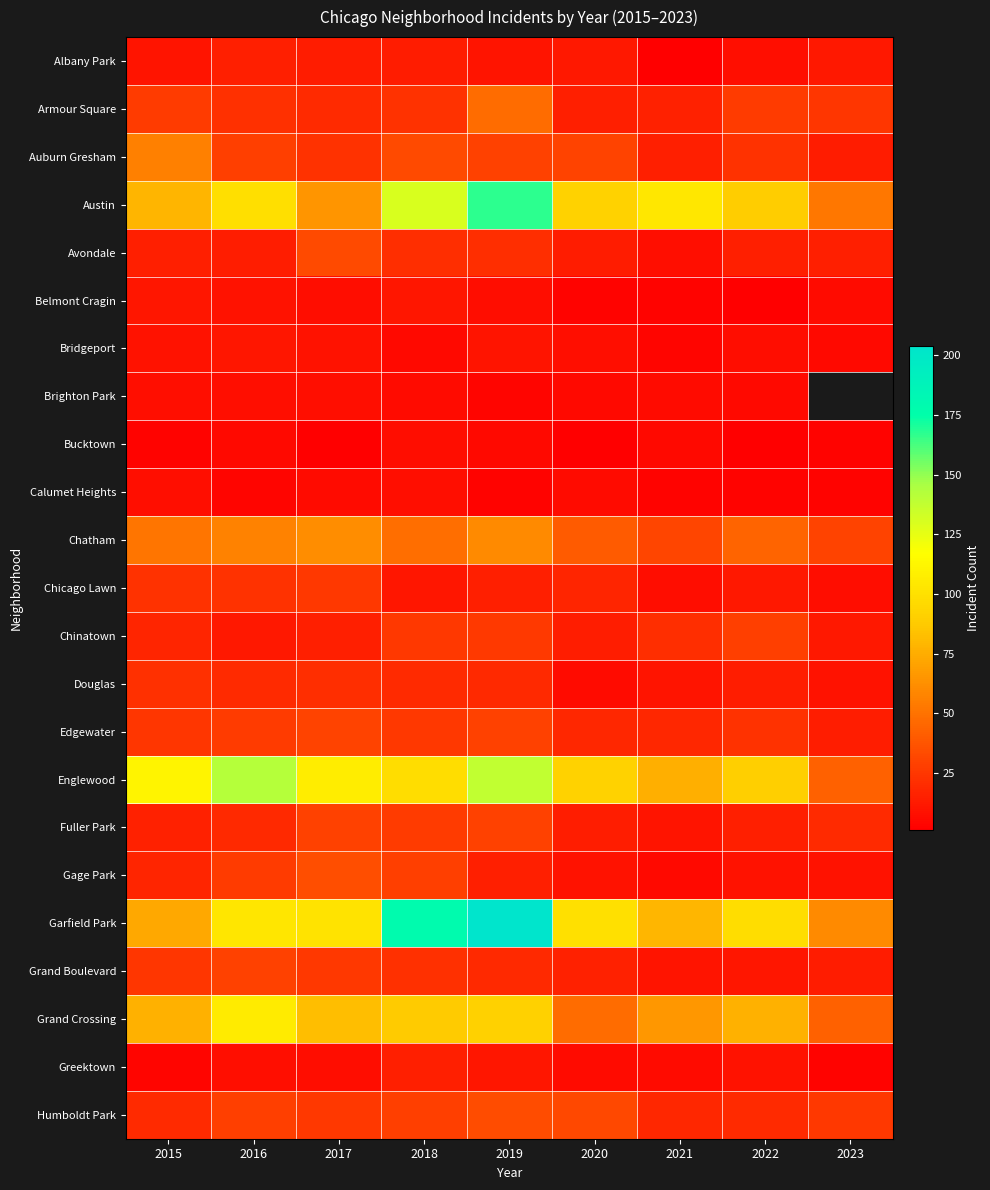

What is the difference between the highest and lowest values at 2019?

201.0